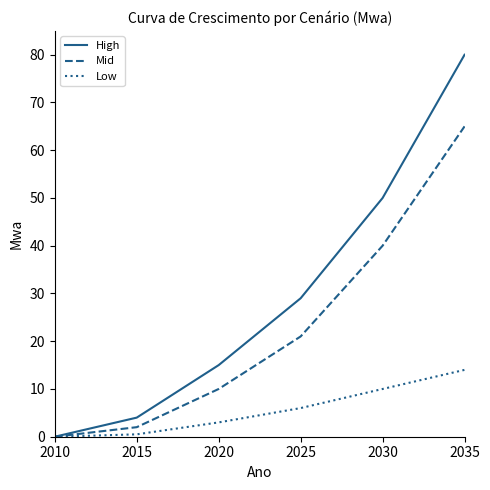

Rank the series by their average value, from lowest to highest.

Low, Mid, High